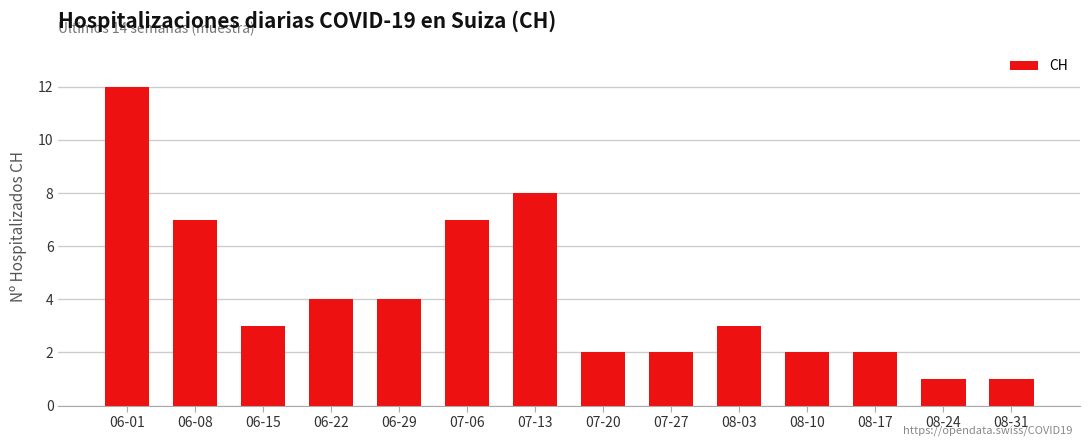

What is the maximum value shown in the chart?

12